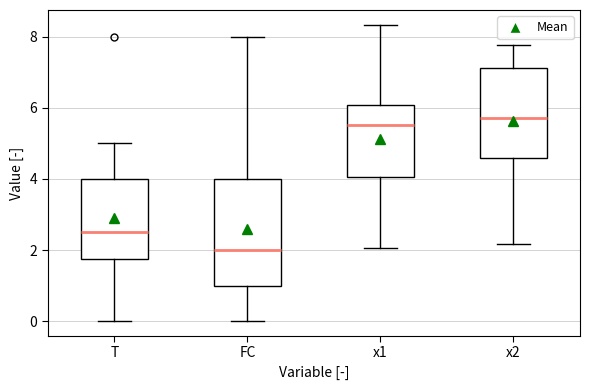

Where does the upper whisker of the box for x1 end on the y-axis? The values are not printed on the chart, so give them approximately, as read against the axis.

8.4